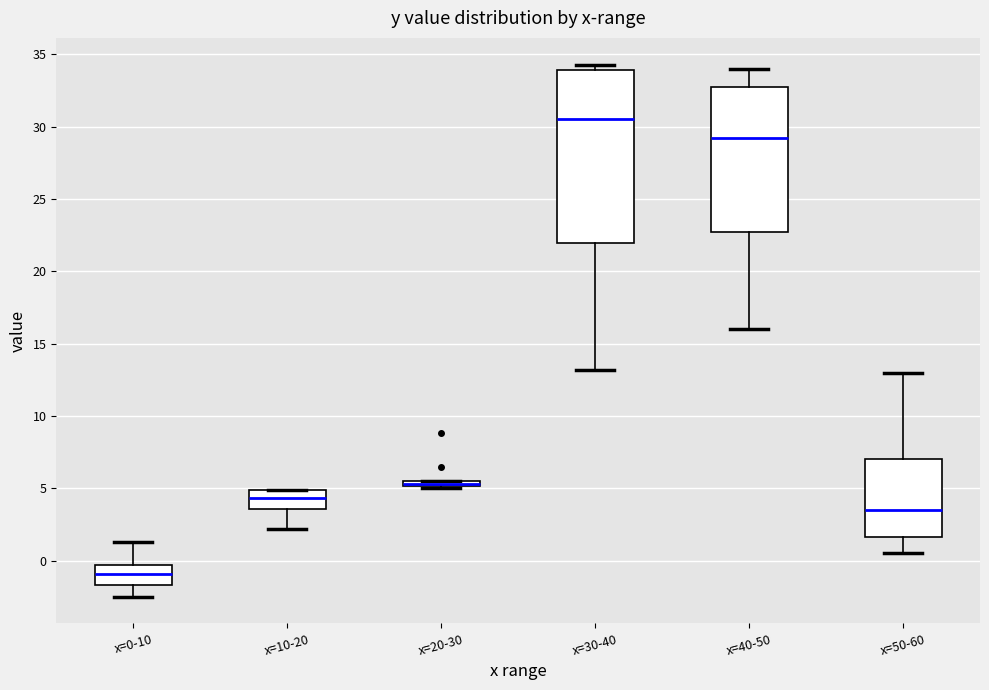

Where is the lower edge of the box for x=20-30 on the y-axis? The values are not printed on the chart, so give them approximately, as read against the axis.

5.0